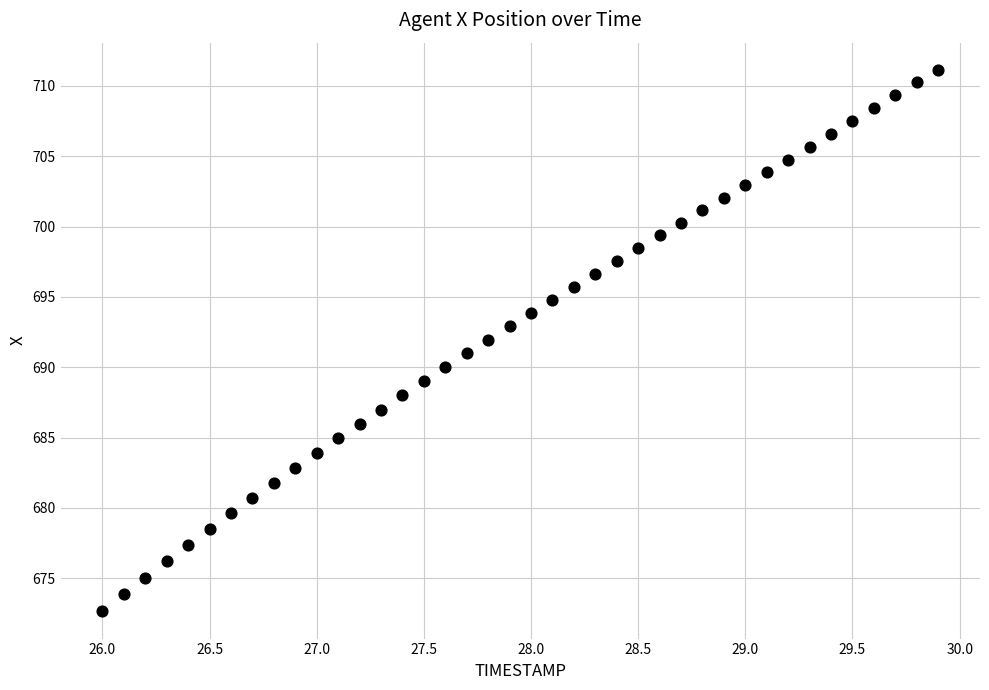

What is the range of Y values (max minus min)?

38.5